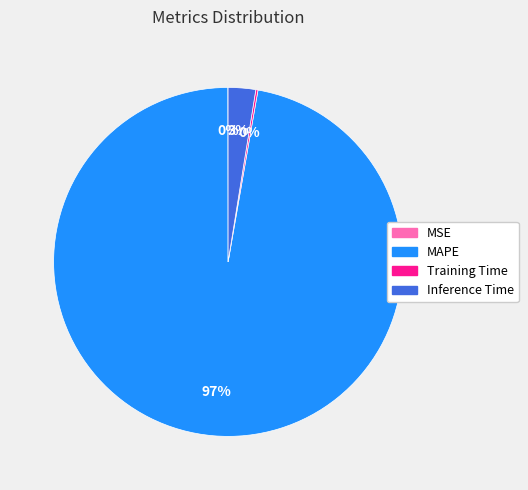

True or false: MAPE accounts for 89% of the total.

False